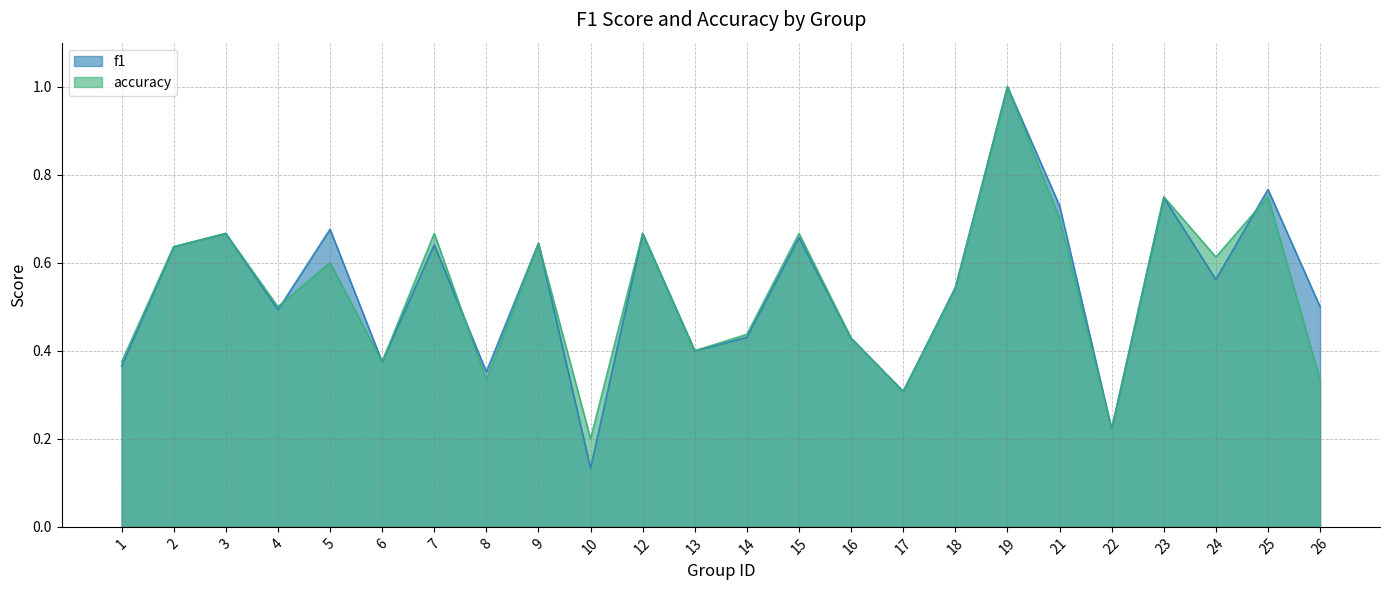

Reading left to right, list all the values displayed in this chart.

f1: 1=0.4	2=0.6	3=0.7	4=0.5	5=0.7	6=0.4	7=0.6	8=0.4	9=0.6	10=0.1	12=0.7	13=0.4	14=0.4	15=0.7	16=0.4	17=0.3	18=0.5	19=1.0	21=0.7	22=0.2	23=0.7	24=0.6	25=0.8	26=0.5
accuracy: 1=0.4	2=0.6	3=0.7	4=0.5	5=0.6	6=0.4	7=0.7	8=0.3	9=0.6	10=0.2	12=0.7	13=0.4	14=0.4	15=0.7	16=0.4	17=0.3	18=0.5	19=1.0	21=0.7	22=0.2	23=0.8	24=0.6	25=0.8	26=0.3